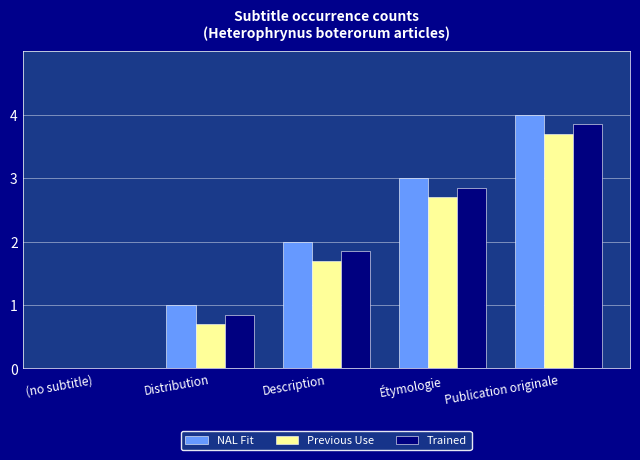

Is it true that Previous Use equals 1.7 at Description?

True